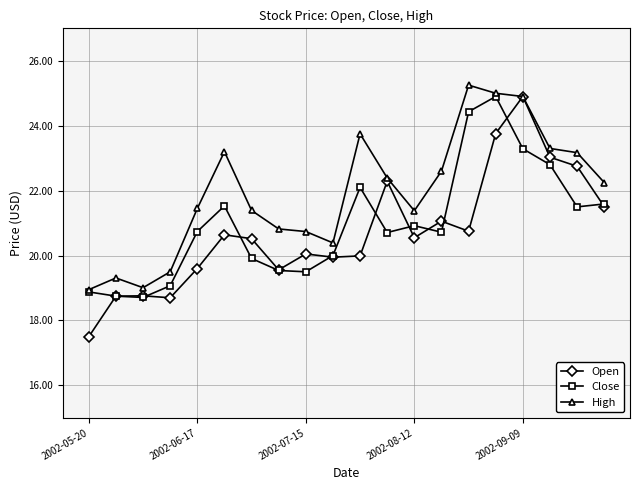

What is the value of the Open point at the 1st from the left?

17.5